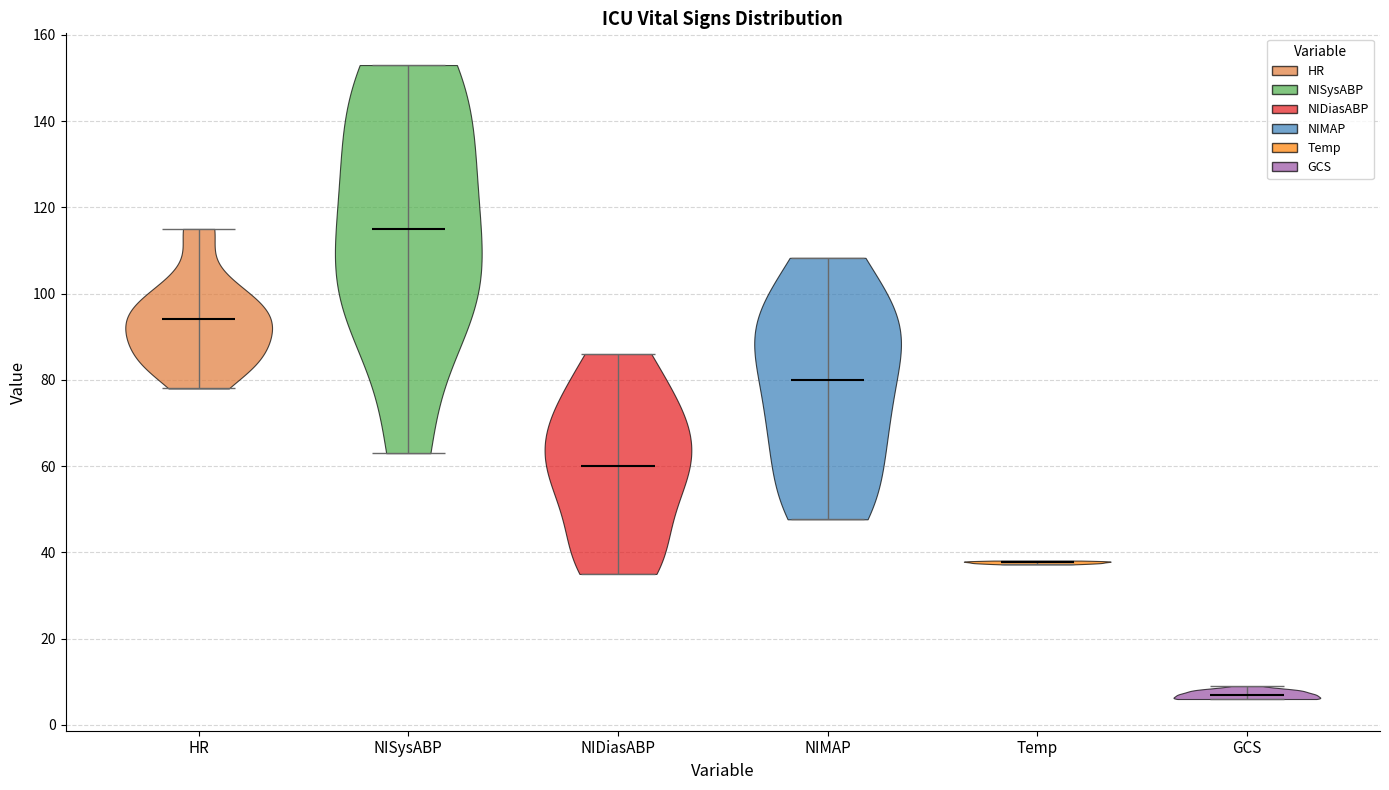

Reading left to right, read every violin against the y-axis: where its median line is, and the lowest and highest points it reaches. The values are not printed on the chart, so give them approximately, as read against the axis.

HR: median line 94, lowest point 78, highest point 116
NISysABP: median line 116, lowest point 64, highest point 154
NIDiasABP: median line 60, lowest point 36, highest point 86
NIMAP: median line 80, lowest point 48, highest point 108
Temp: median line 38, lowest point 38, highest point 38
GCS: median line 8, lowest point 6, highest point 10